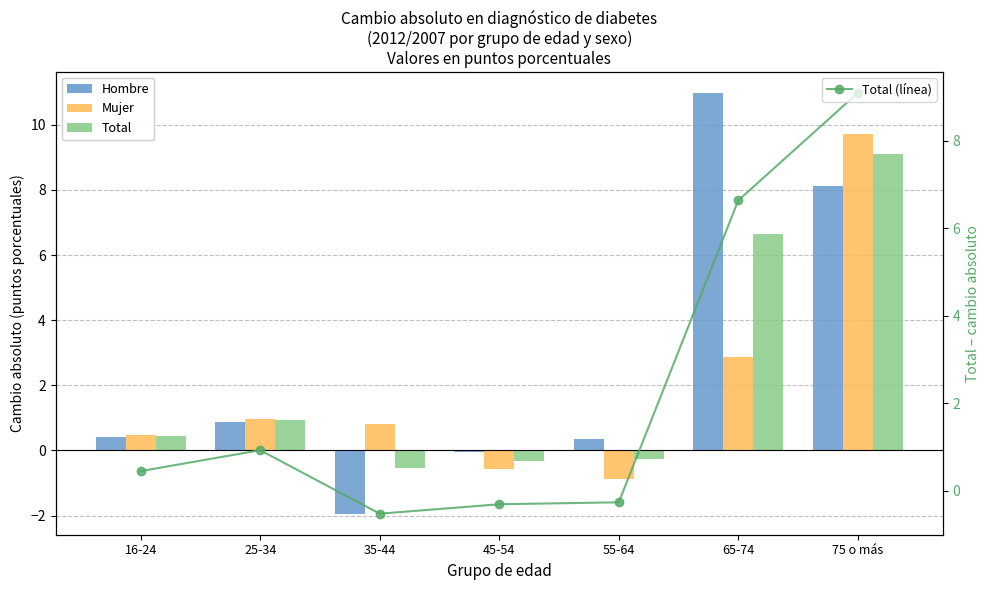

At how many categories does at least one series exceed 0?

6